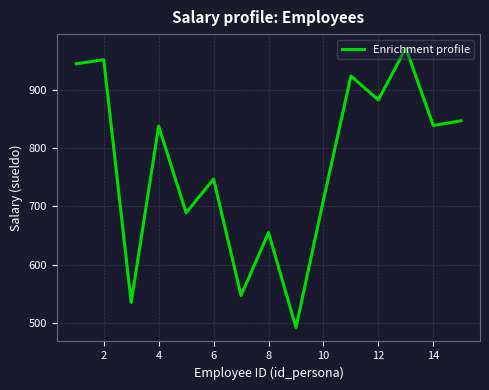

What is the difference between the maximum and minimum values?

480